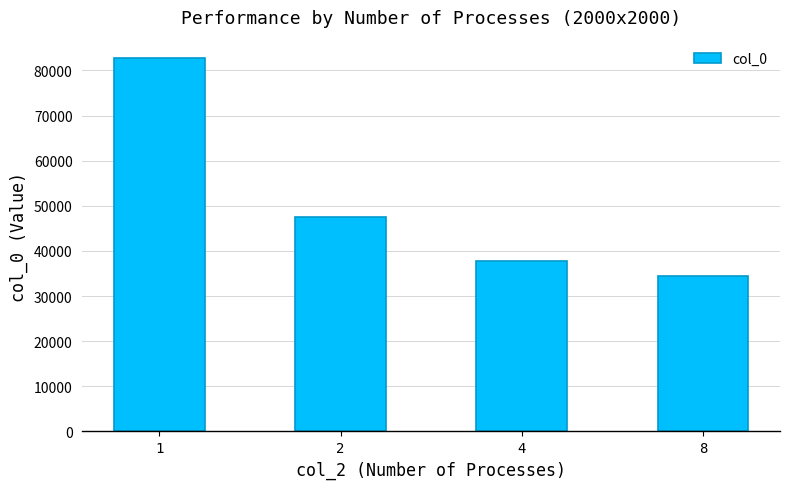

Which label corresponds to the largest value in the chart?

1